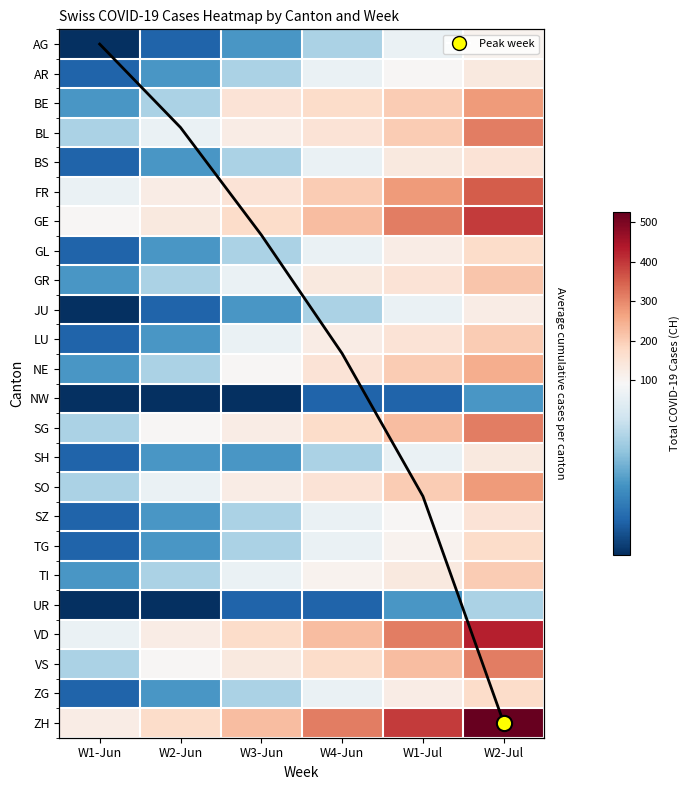

True or false: SG has a value of 30.8 at W3-Jun.

False